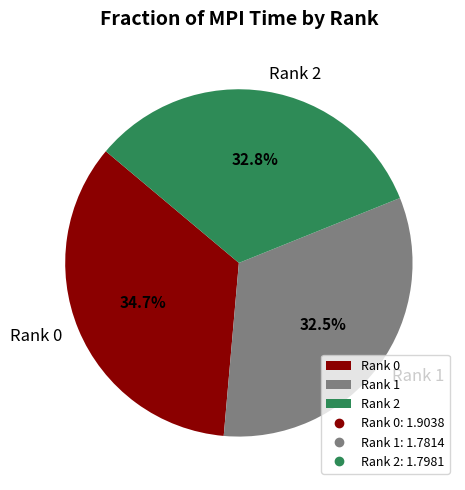

Approximately how many times larger is the value at Rank 1 compared to Rank 2?

1.0